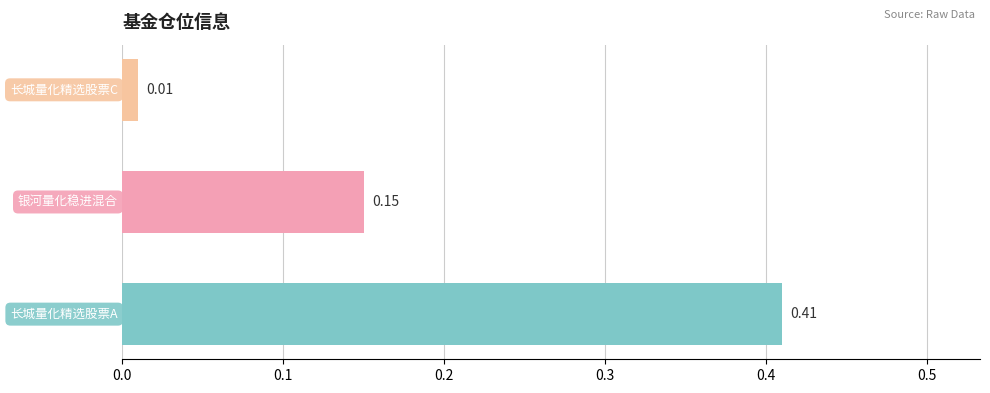

What is the sum of all values?

0.6